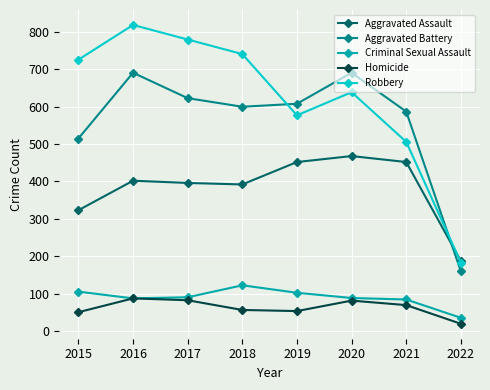

What is the approximate value of Criminal Sexual Assault at 2016?

87